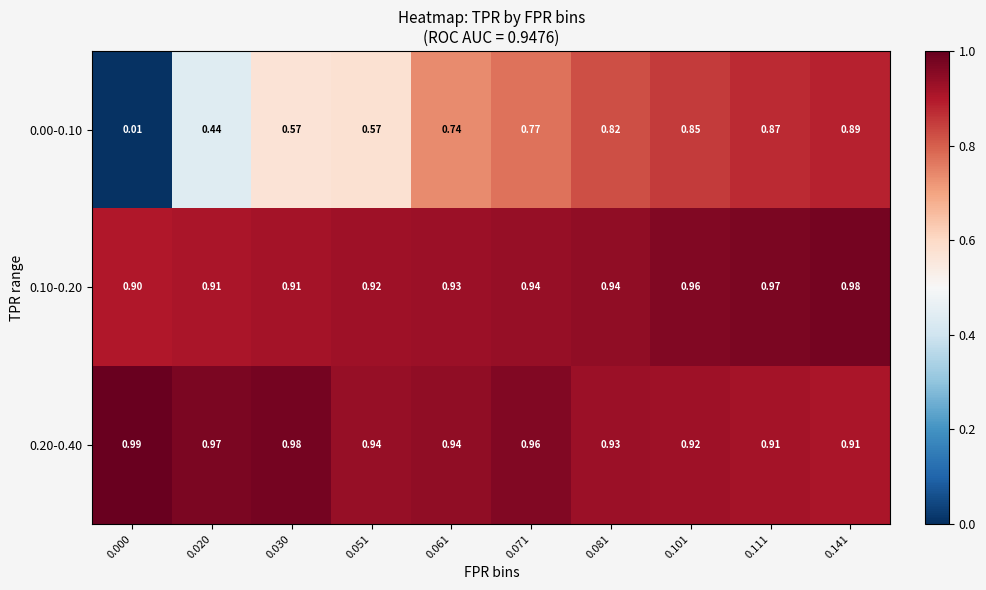

Is the value of 0.10-0.20 at 0.081 greater than the value of 0.20-0.40 at 0.000?

No